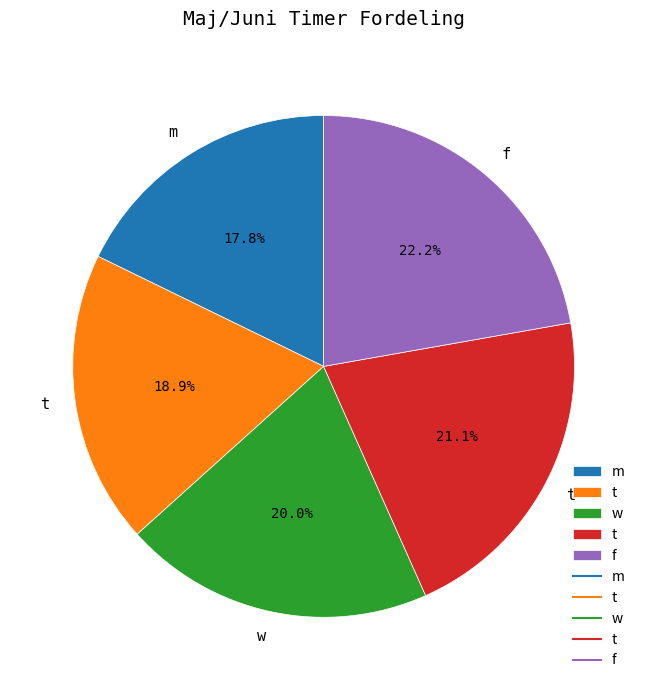

To the nearest percent, what is the average slice percentage?

20%